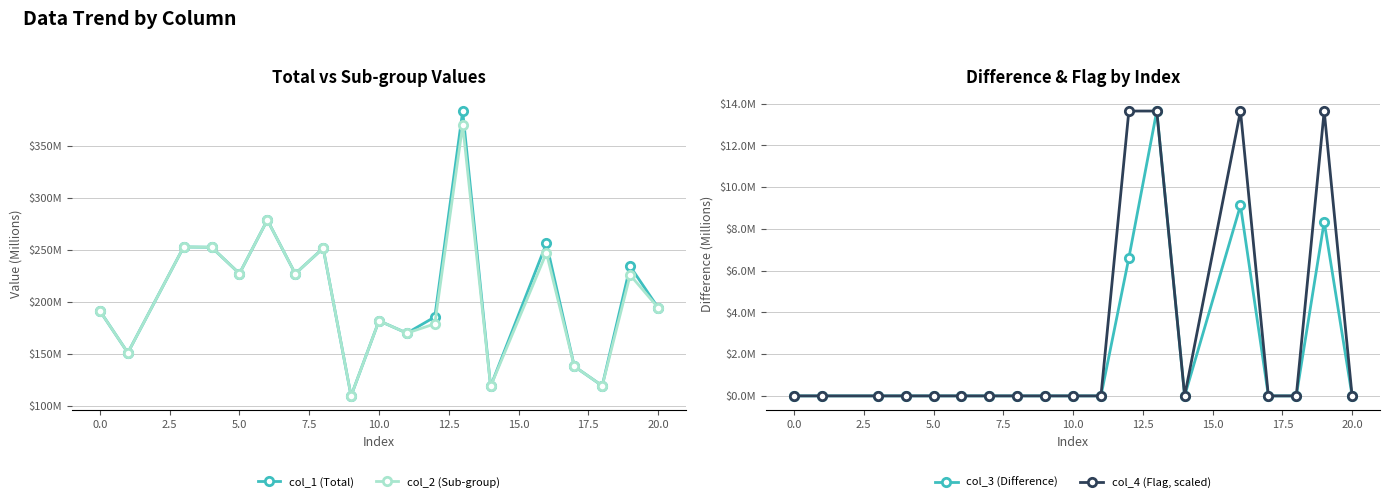

Rank the series by their maximum value, from highest to lowest.

col_1 (Total), col_2 (Sub-group), col_3 (Difference), col_4 (Flag, scaled)